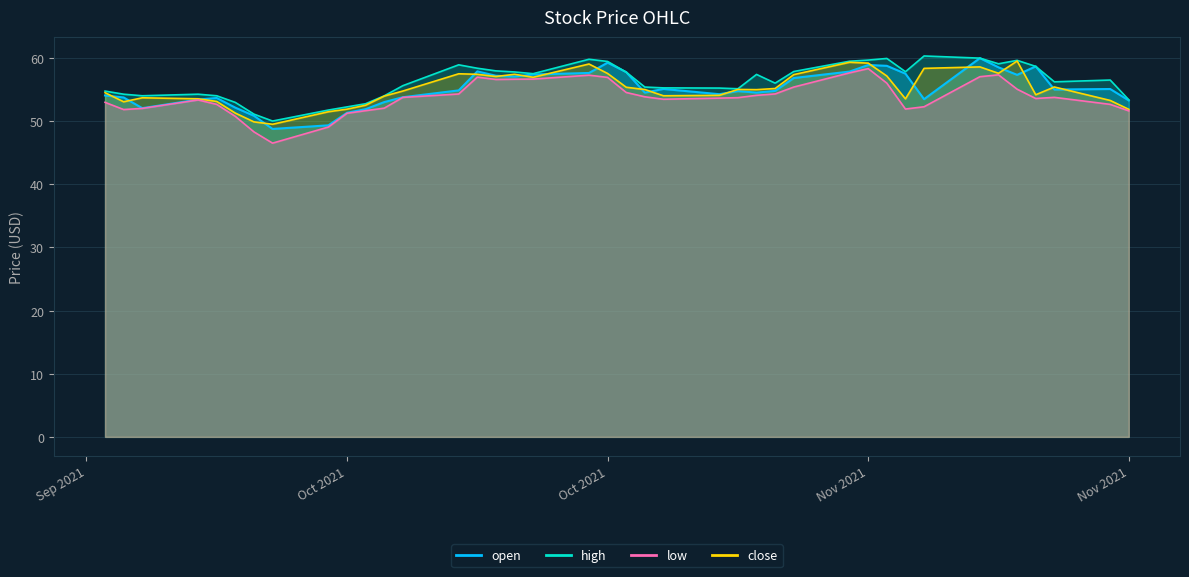

Between 18 and 37, which series saw the biggest shift?

close